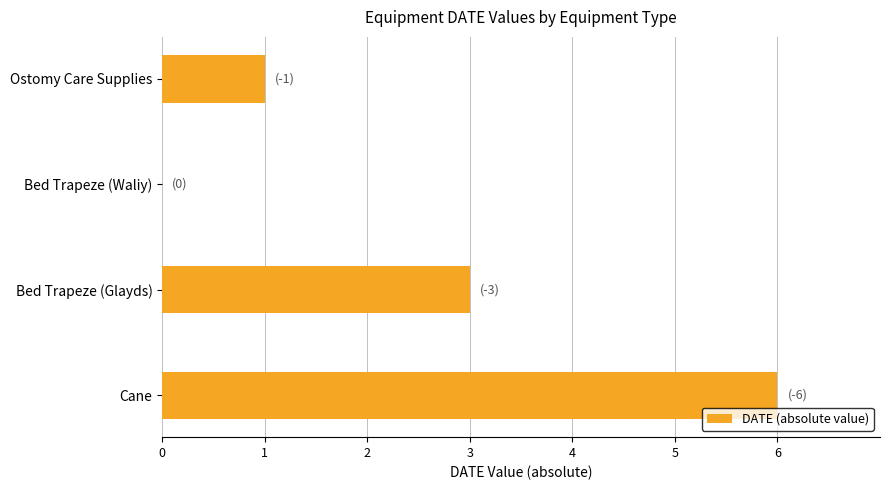

What is the sum of the values at Bed Trapeze (Waliy) and Cane?

6